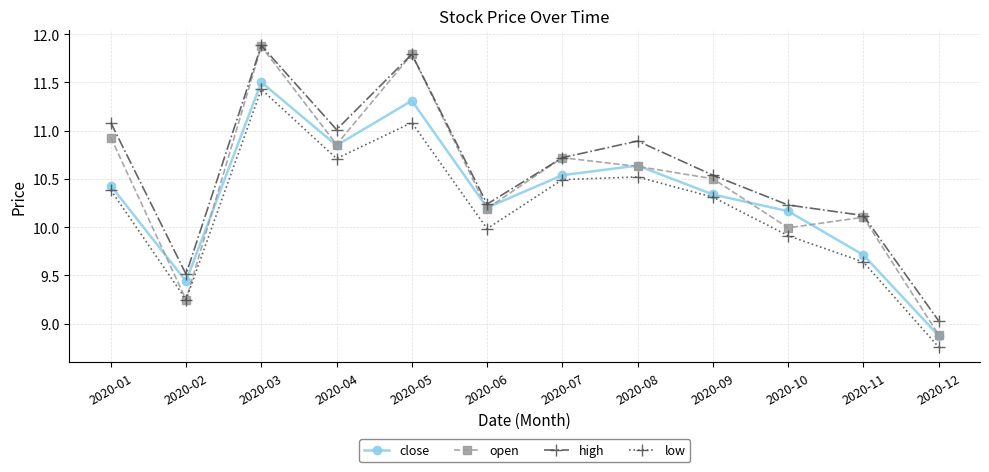

Which series has the largest range (max minus min)?

open